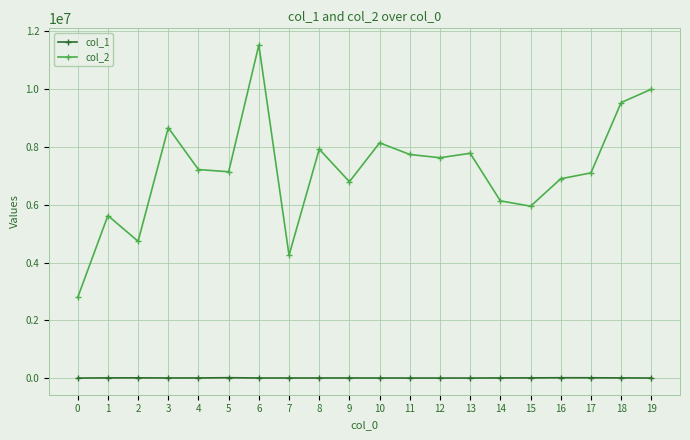

Rank the series by their average value, from lowest to highest.

col_1, col_2